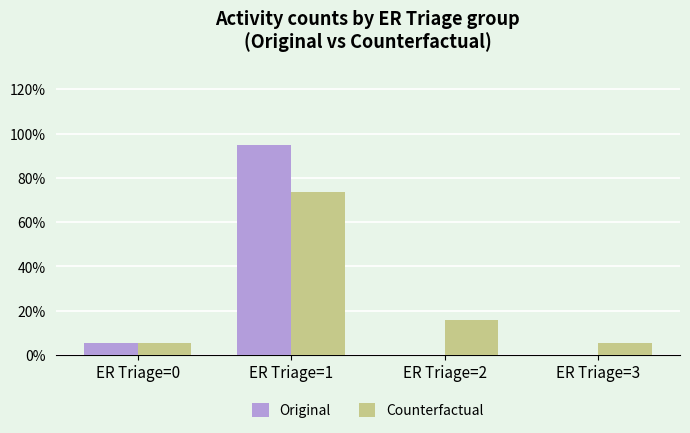

What is the sum of the Counterfactual values at ER Triage=2 and ER Triage=0?

0.2